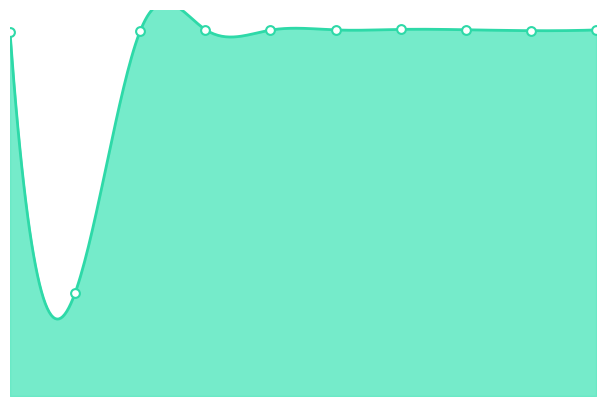

Which has a higher value, 6 or 9?

6